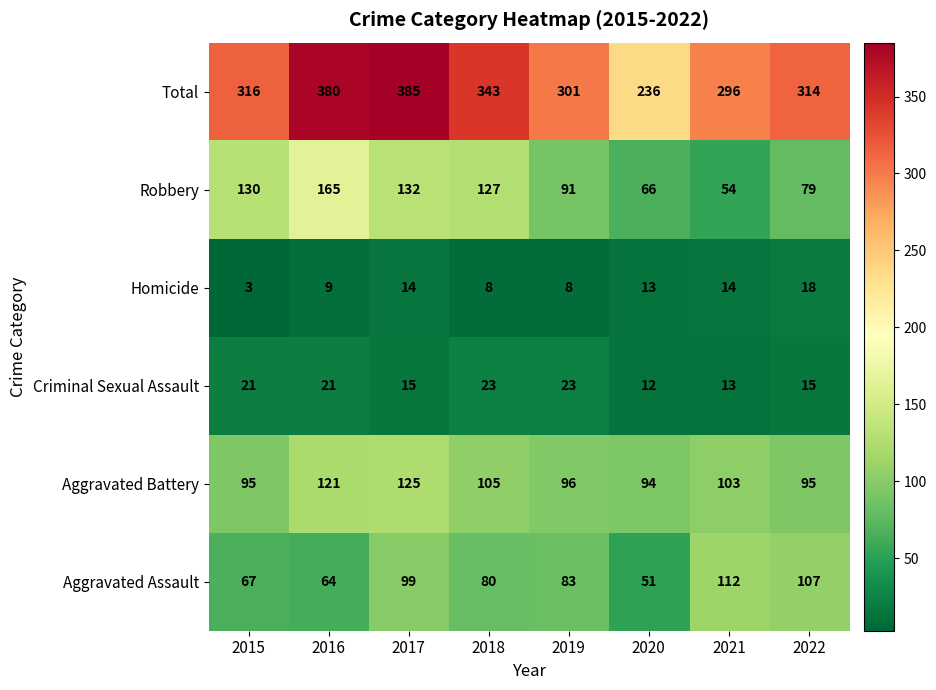

What is the total value across all series at 2021?

592